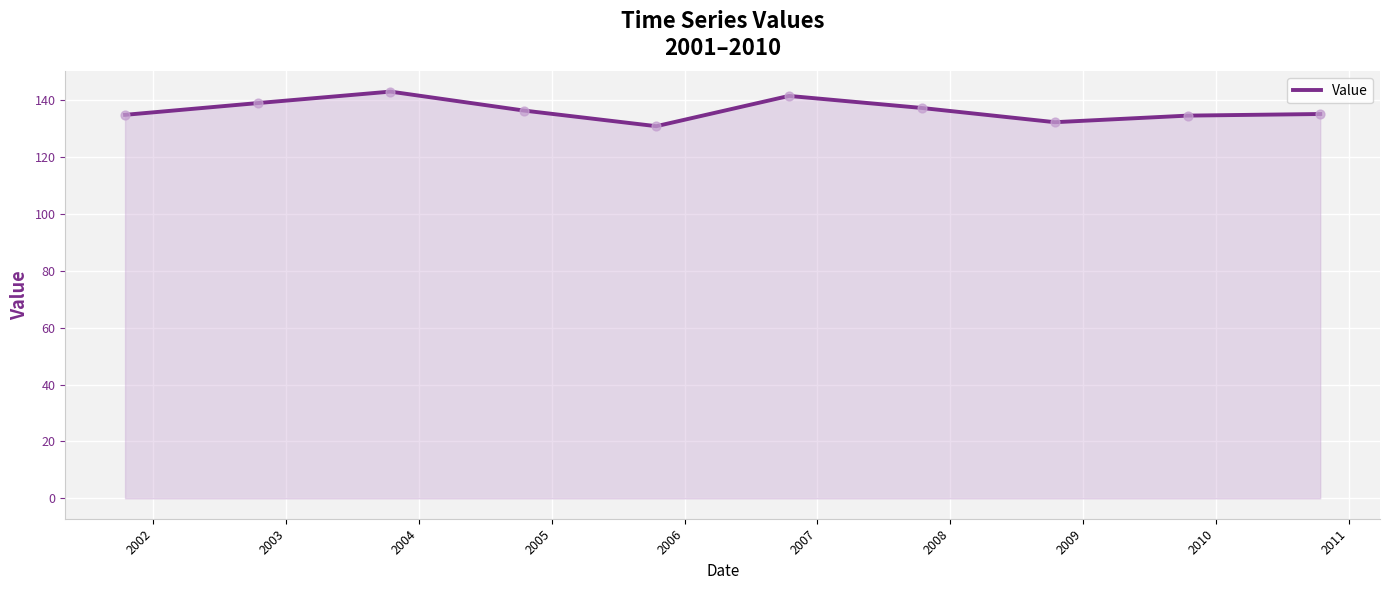

What is the difference between the maximum and minimum values?

12.2